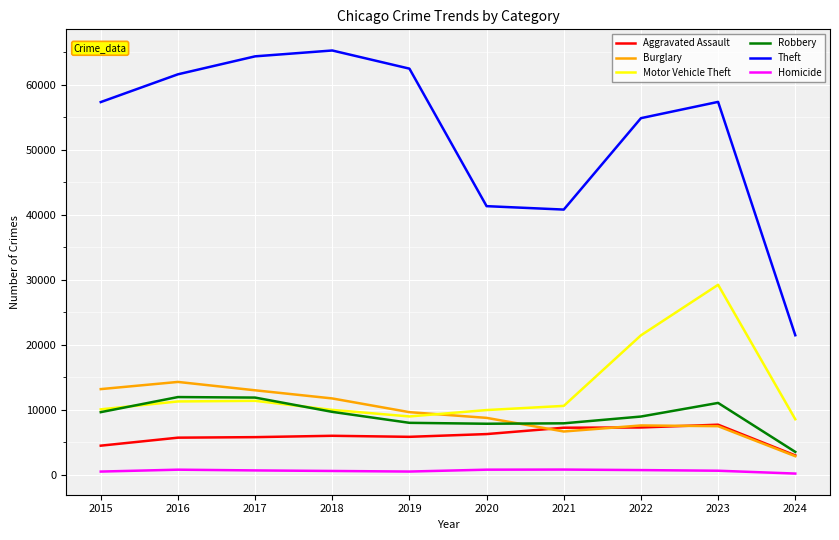

In Homicide, how many points are lower than both neighbors (excluding endpoints)?

1